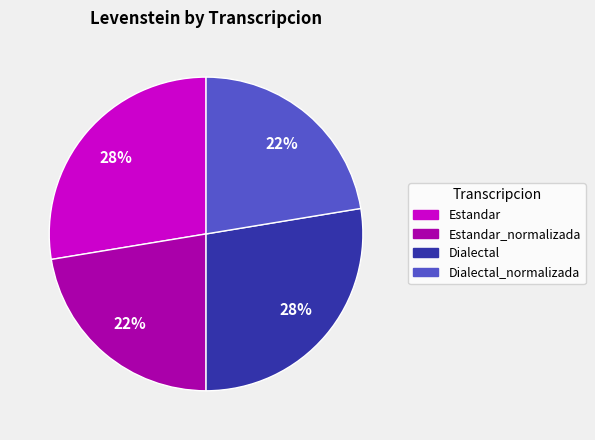

To the nearest percent, what percentage of the pie is Estandar_normalizada?

22%